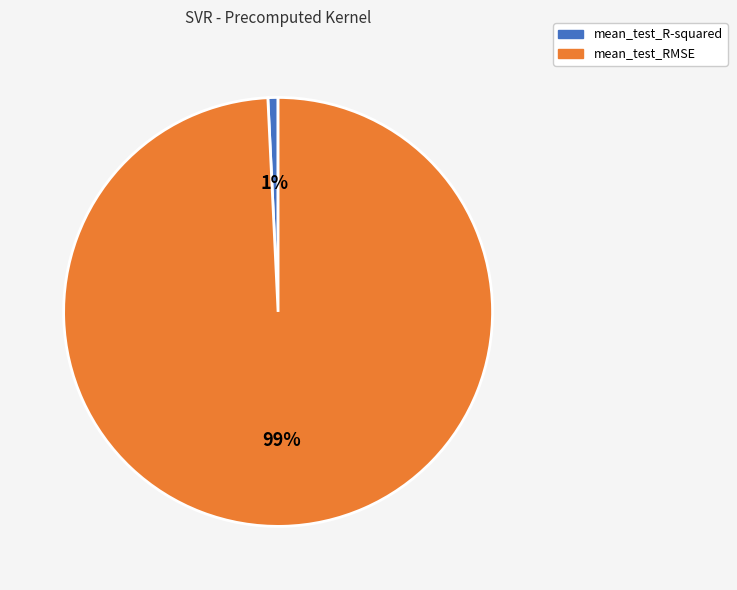

To the nearest percent, what is the average slice percentage?

50%